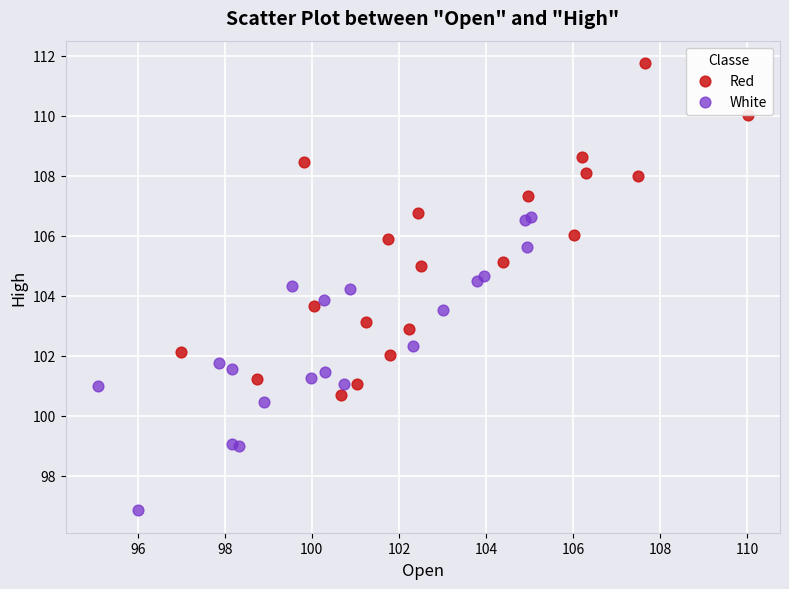

Which series reaches the minimum Y coordinate?

White